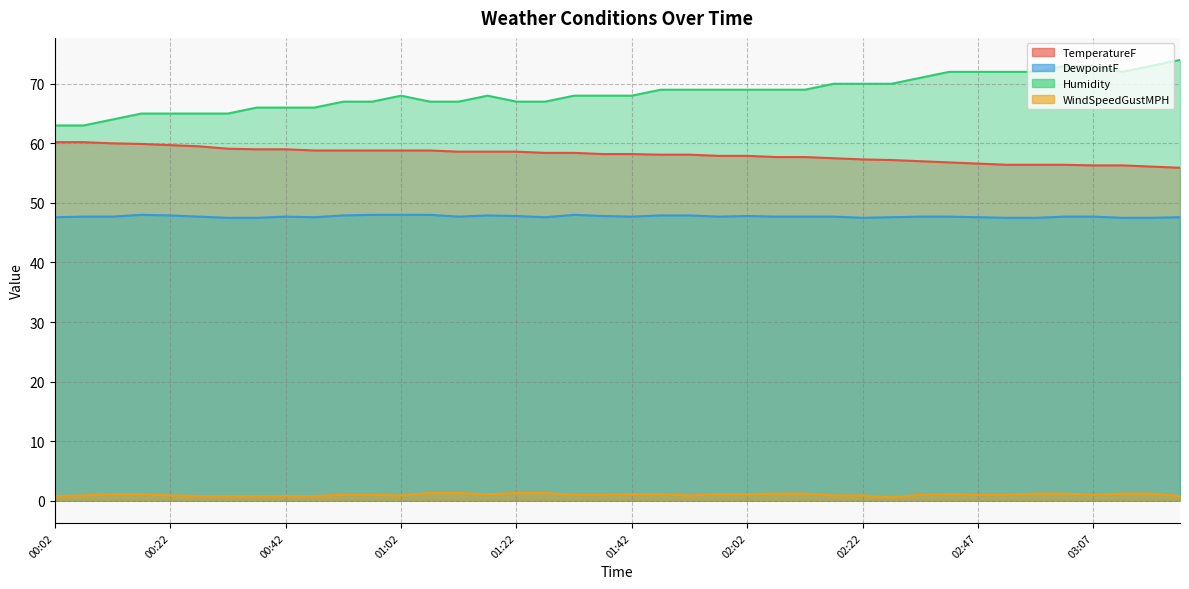

List the series in order of their peak value, highest first.

Humidity, TemperatureF, DewpointF, WindSpeedGustMPH